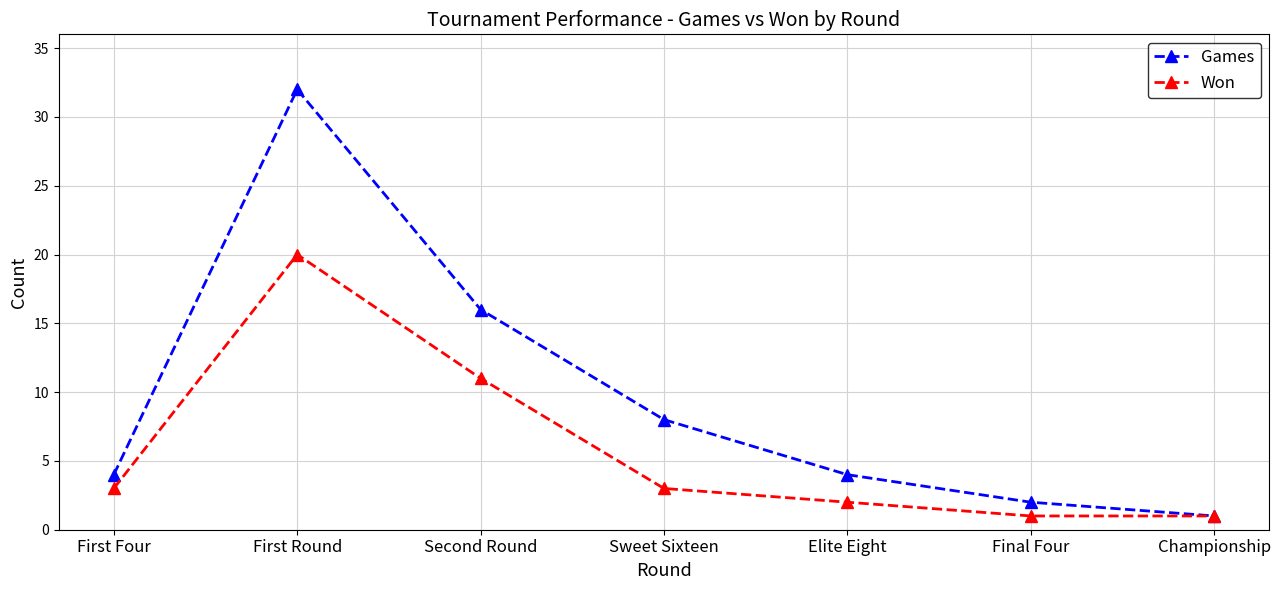

What is the smallest value displayed?

1